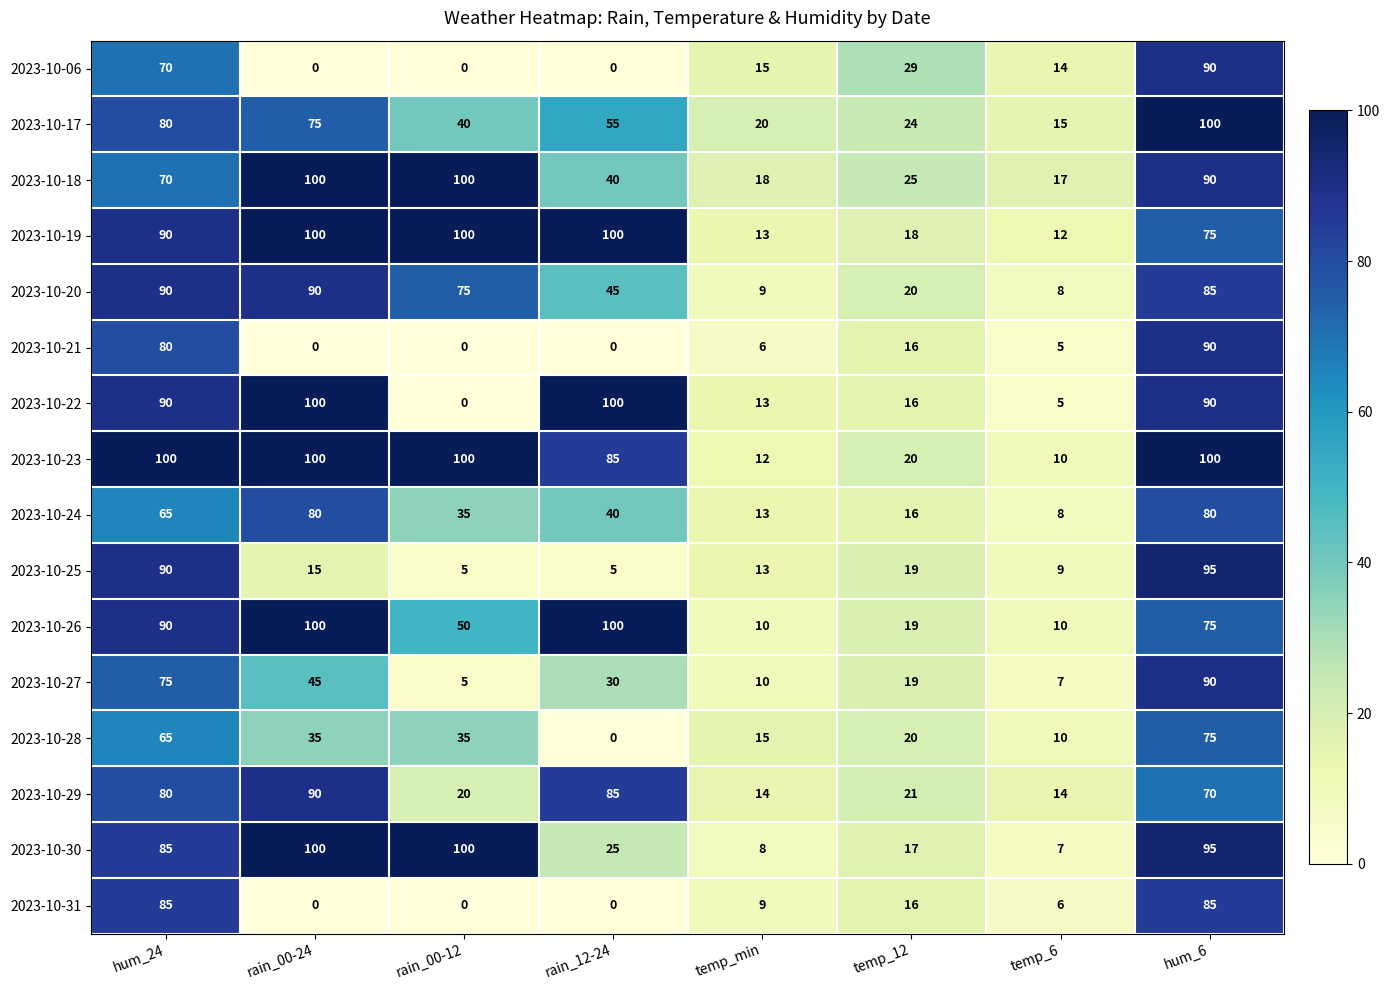

What is the difference between the highest and lowest values at rain_00-24?

100